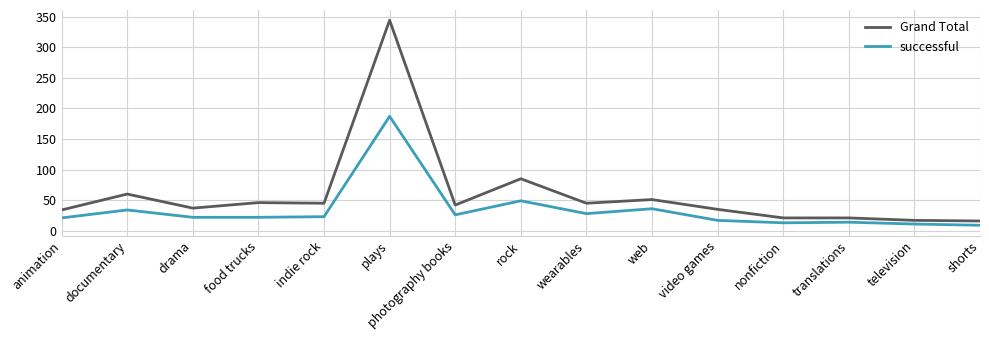

Rank the series by their average value, from lowest to highest.

successful, Grand Total